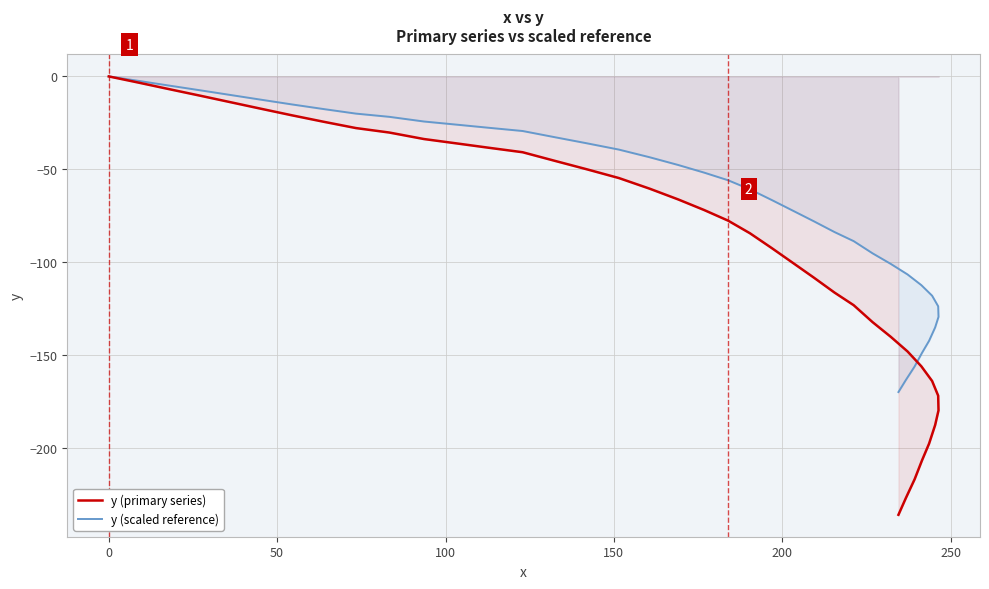

Does the chart display data point markers on the line(s)?

No